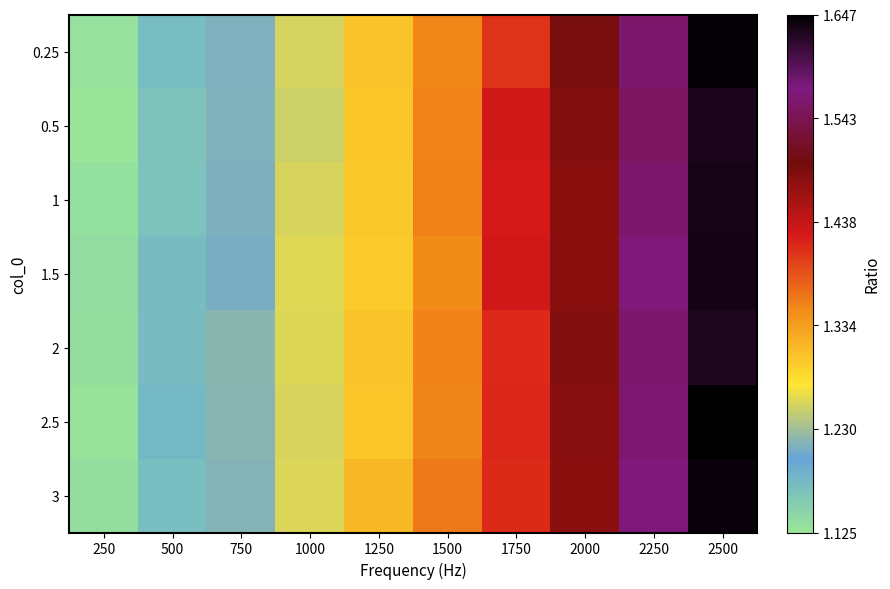

Reading left to right, list all the values displayed in this chart.

0.25: 250=1.1	500=1.2	750=1.2	1000=1.3	1250=1.3	1500=1.4	1750=1.4	2000=1.5	2250=1.6	2500=1.6
0.5: 250=1.1	500=1.2	750=1.2	1000=1.3	1250=1.3	1500=1.4	1750=1.4	2000=1.5	2250=1.6	2500=1.6
1: 250=1.1	500=1.2	750=1.2	1000=1.3	1250=1.3	1500=1.4	1750=1.4	2000=1.5	2250=1.6	2500=1.6
1.5: 250=1.1	500=1.2	750=1.2	1000=1.3	1250=1.3	1500=1.3	1750=1.4	2000=1.5	2250=1.6	2500=1.6
2: 250=1.1	500=1.2	750=1.2	1000=1.3	1250=1.3	1500=1.4	1750=1.4	2000=1.5	2250=1.6	2500=1.6
2.5: 250=1.1	500=1.2	750=1.2	1000=1.3	1250=1.3	1500=1.4	1750=1.4	2000=1.5	2250=1.6	2500=1.6
3: 250=1.1	500=1.2	750=1.2	1000=1.3	1250=1.3	1500=1.4	1750=1.4	2000=1.5	2250=1.6	2500=1.6